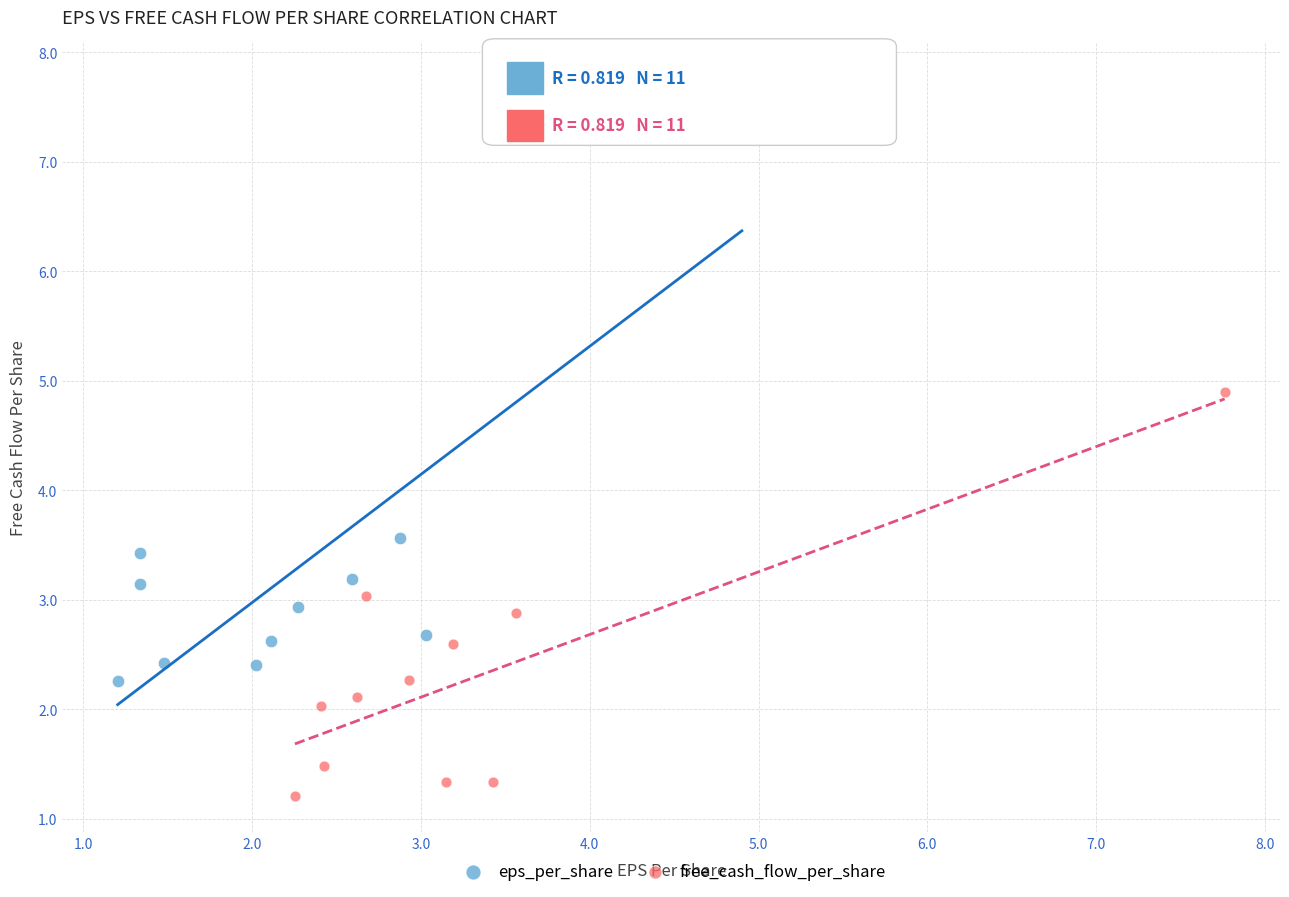

Which series has the largest Y range (max minus min)?

eps_per_share